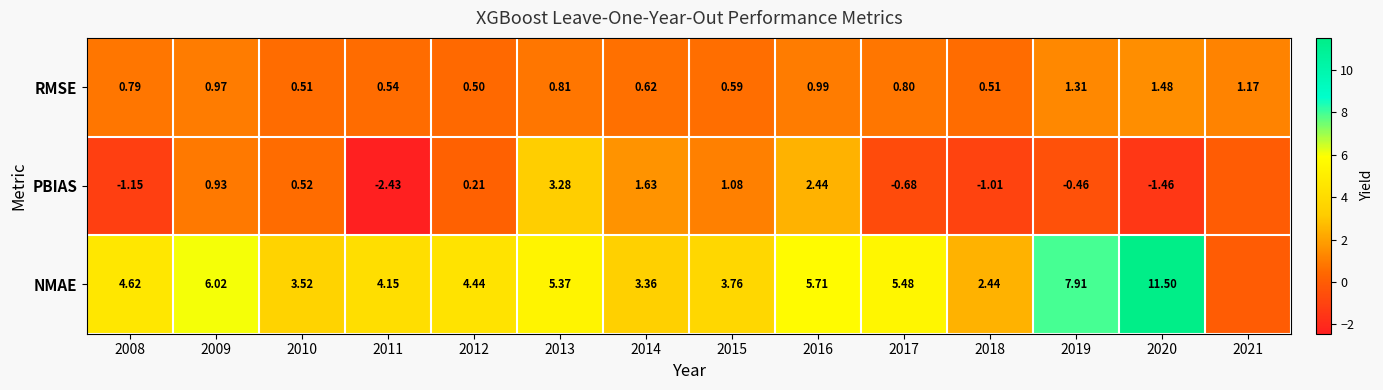

Between 2014 and 2018, which series saw the biggest shift?

PBIAS